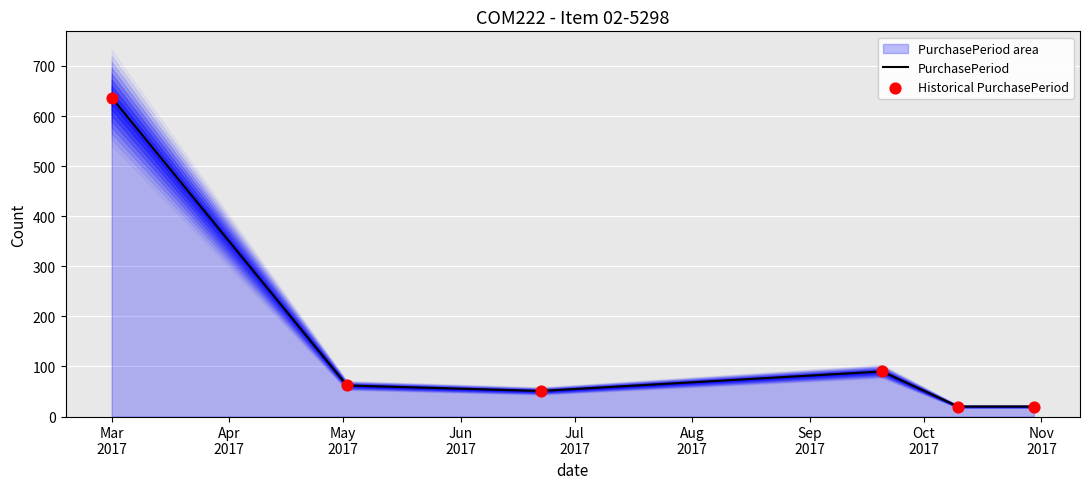

Which series reaches the maximum Y coordinate?

PurchasePeriod